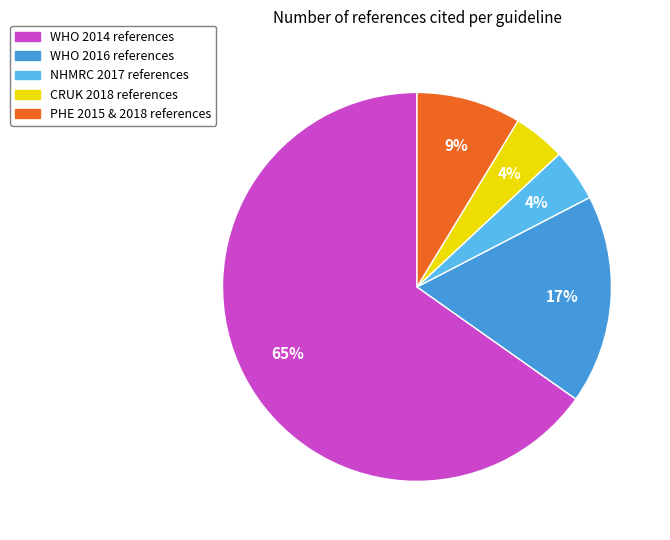

How many segments does this pie chart have?

5